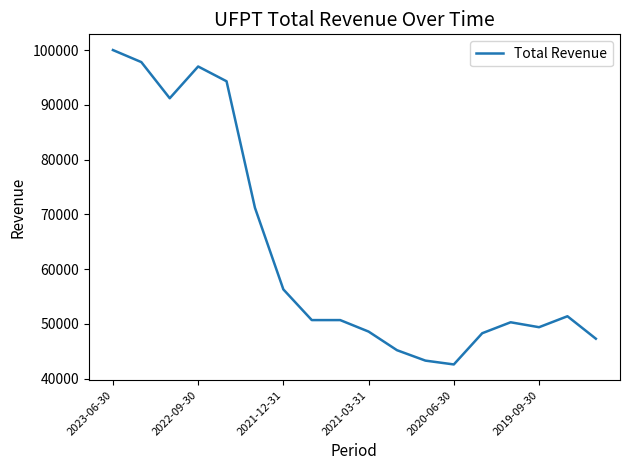

How many series are shown in this chart?

1